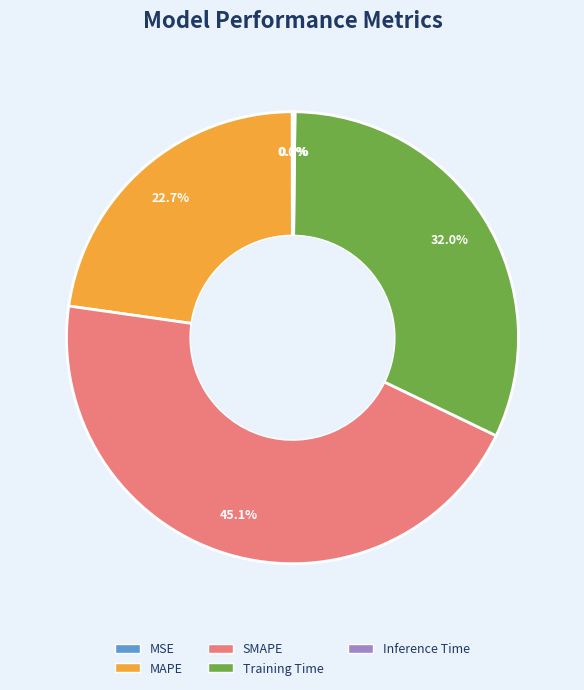

Is the sum of Training Time and SMAPE greater than half?

Yes